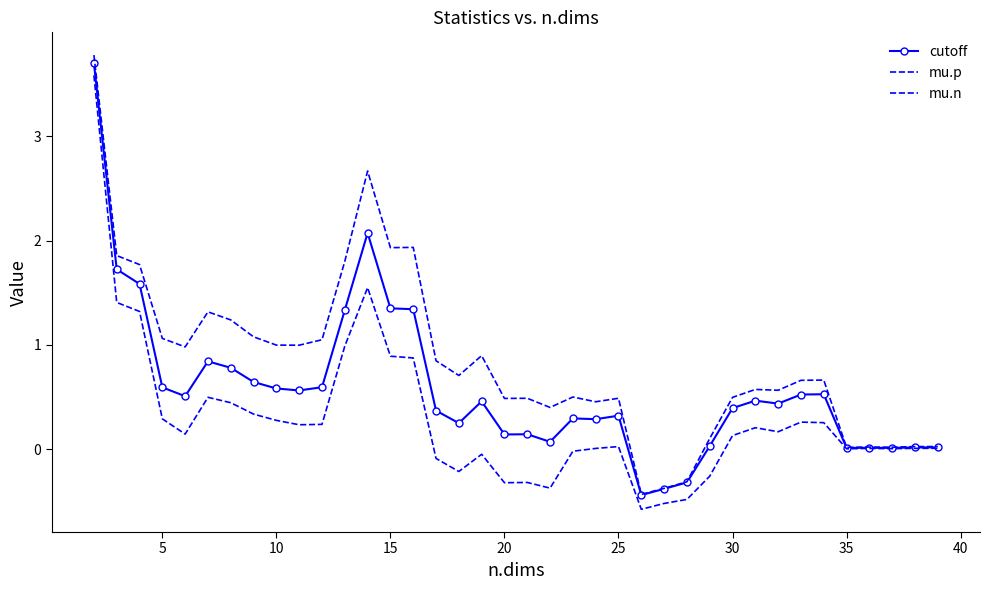

What is the value of the mu.p point at the 19th from the left?

0.5